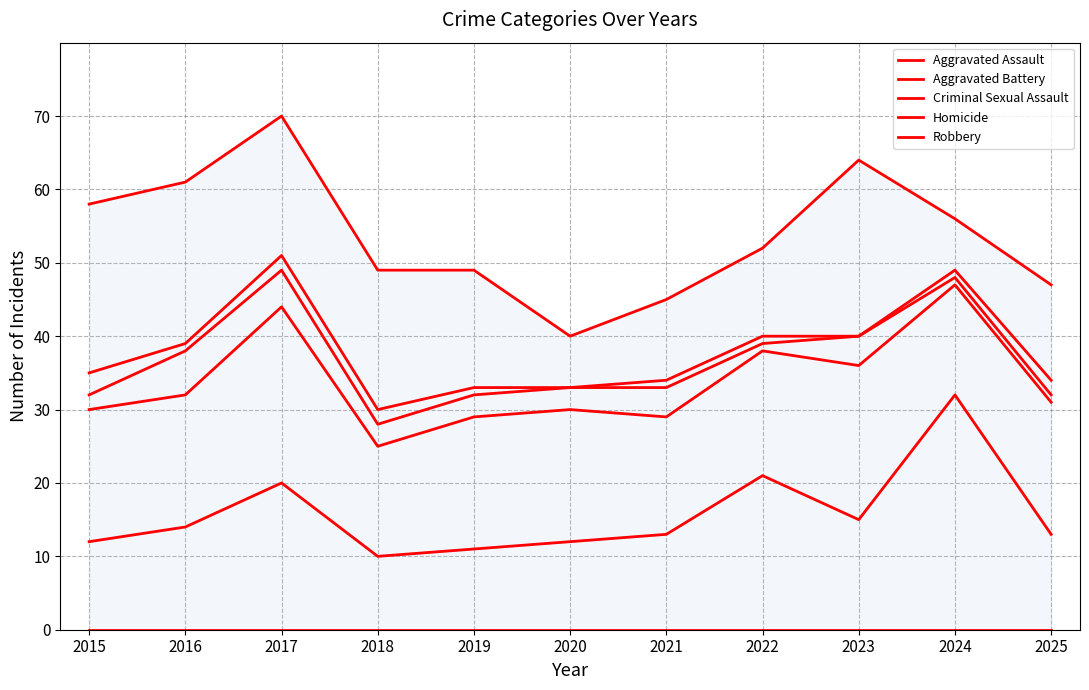

Is it true that Aggravated Battery equals 29 at 2021?

True